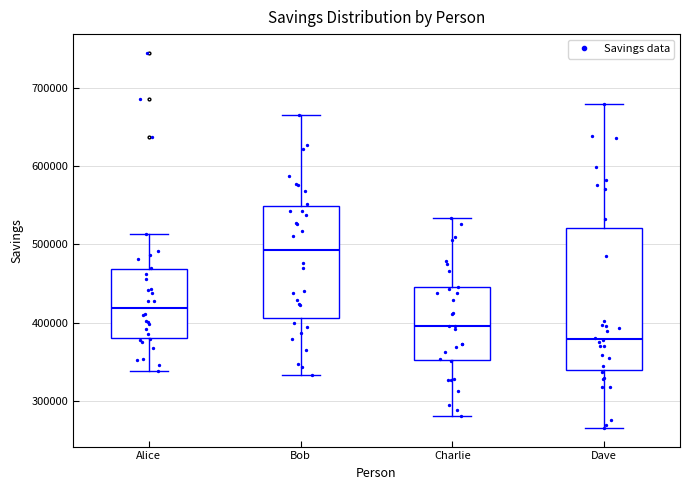

Which box's median line is the lowest?

Dave